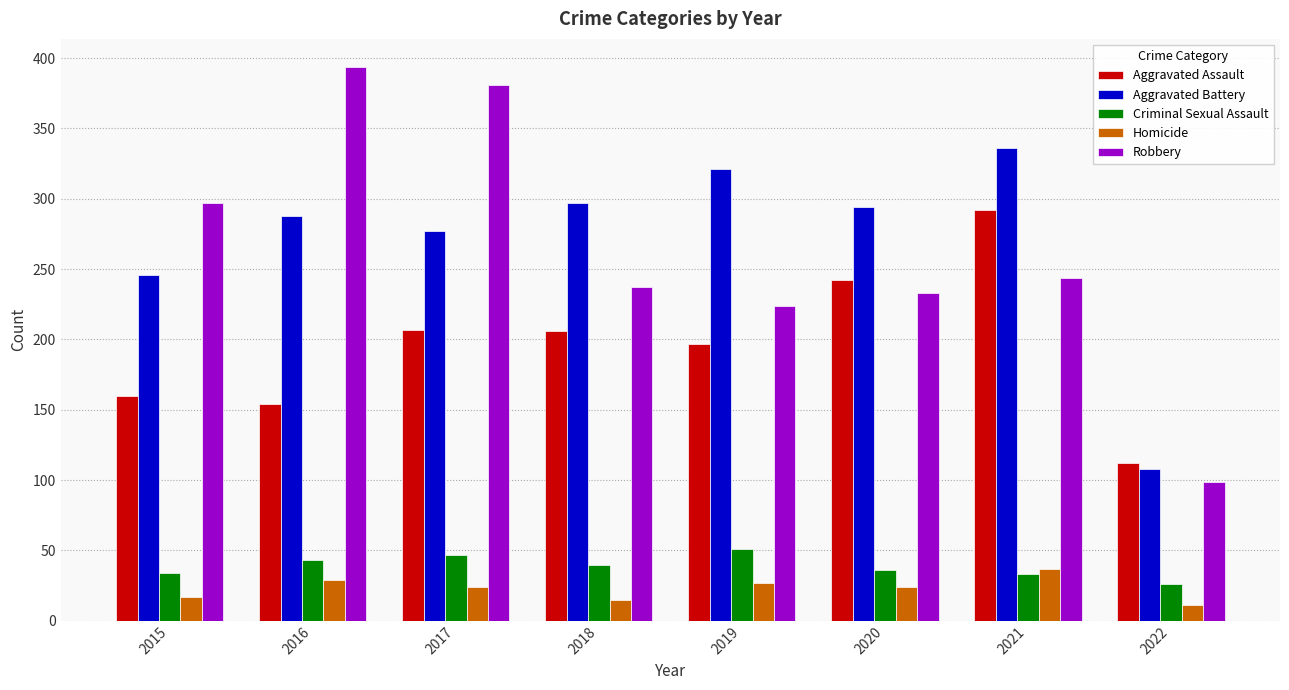

What is the minimum value shown in the chart?

11